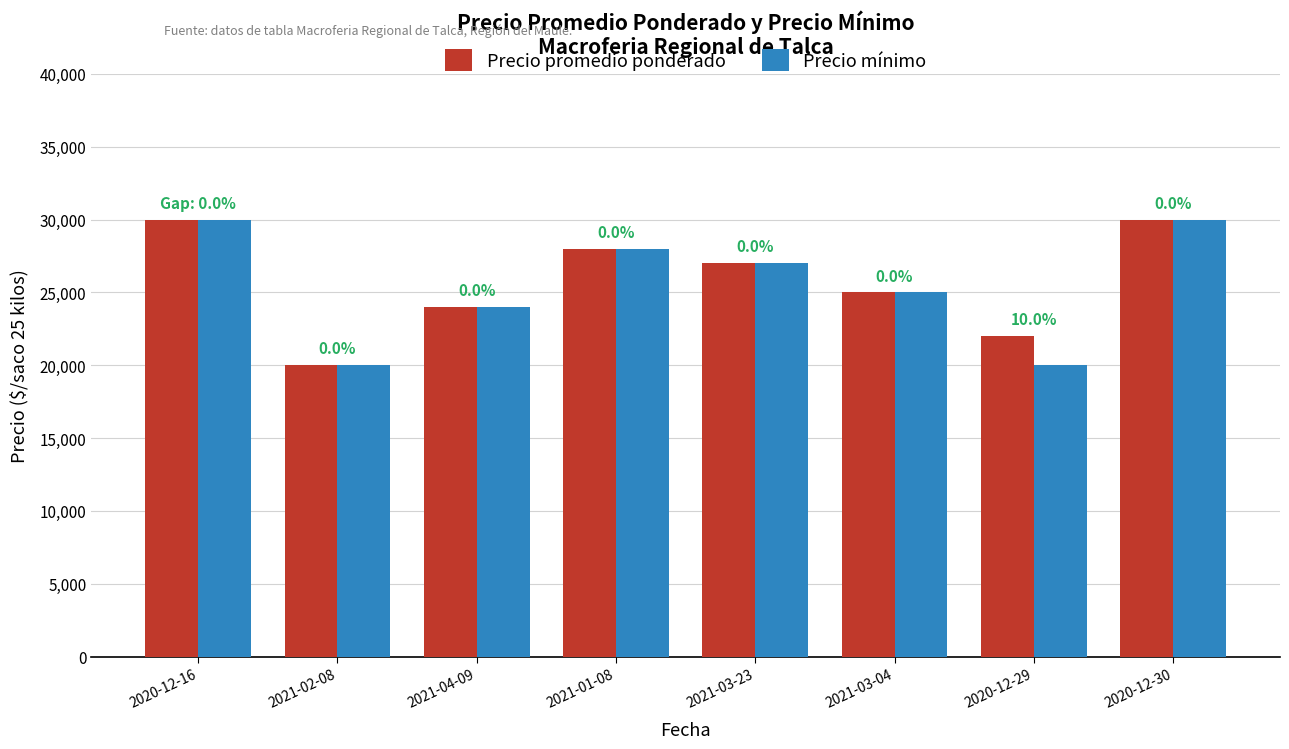

What is the minimum value for Precio mínimo?

20000